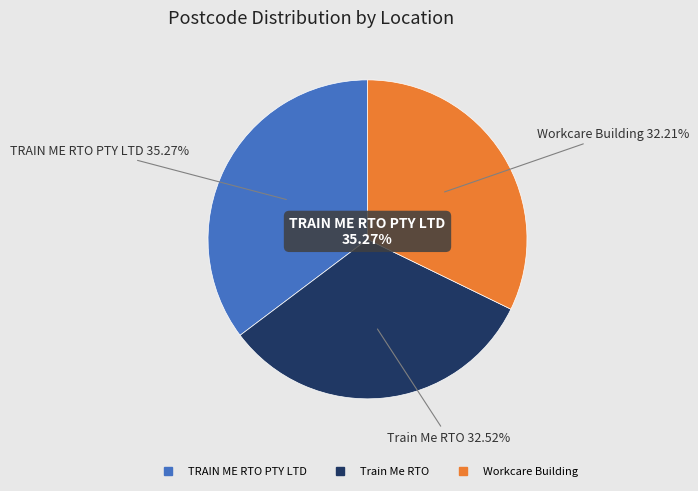

Does Train Me RTO represent more than half of the total?

No